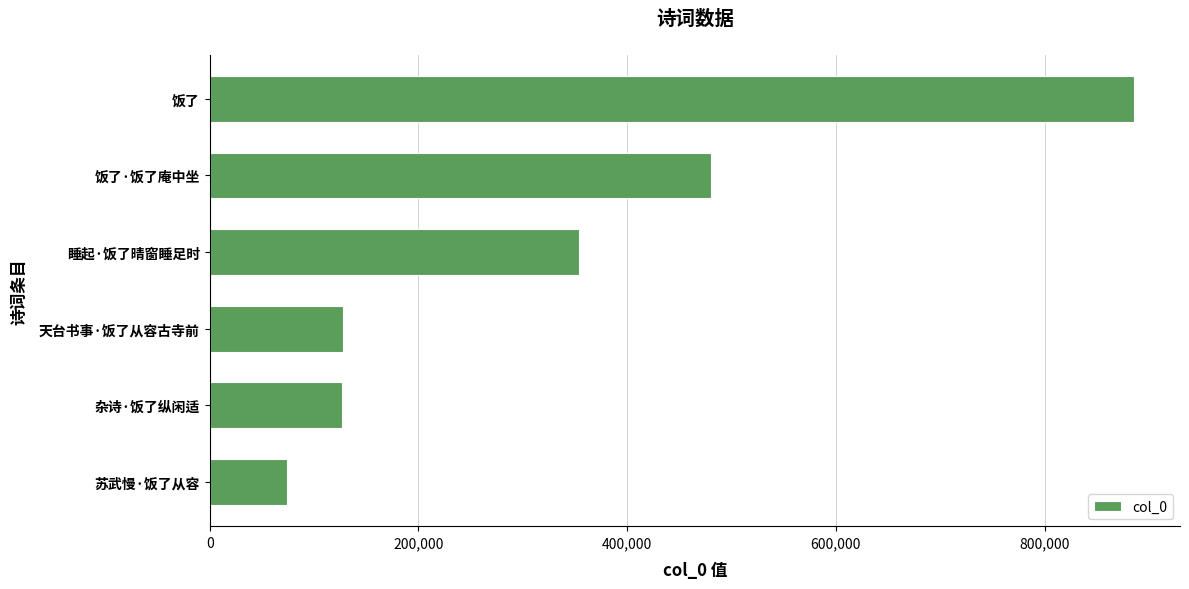

What is the smallest value displayed?

74477